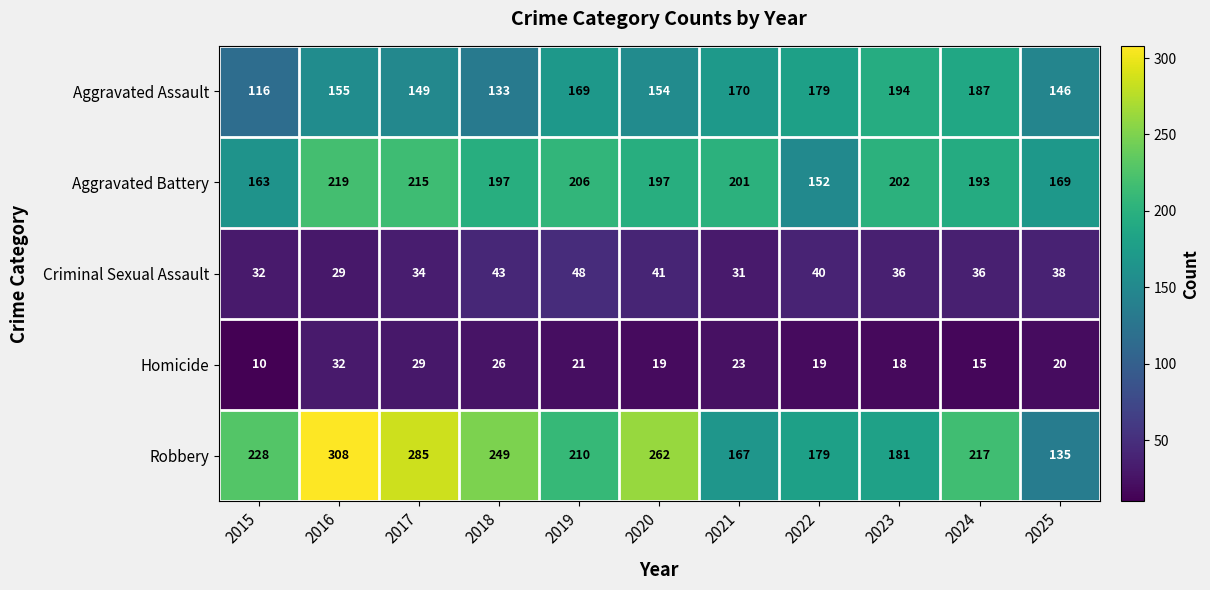

Where is Aggravated Battery nearest to the value 185?

2024